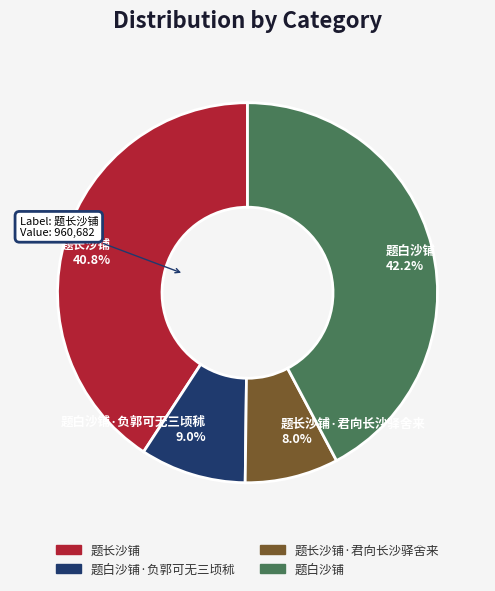

Is the sum of 题长沙铺·君向长沙驿舍来 and 题长沙铺 greater than half?

No